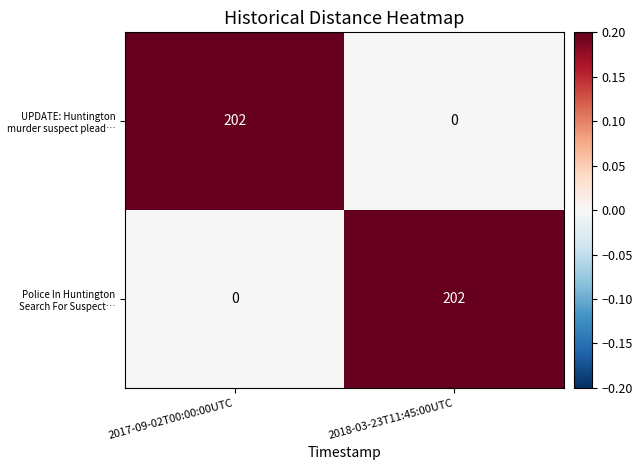

The Police In Huntington Search For Suspect… series shows 202 at 2018-03-23T11:45:00UTC. True or false?

True